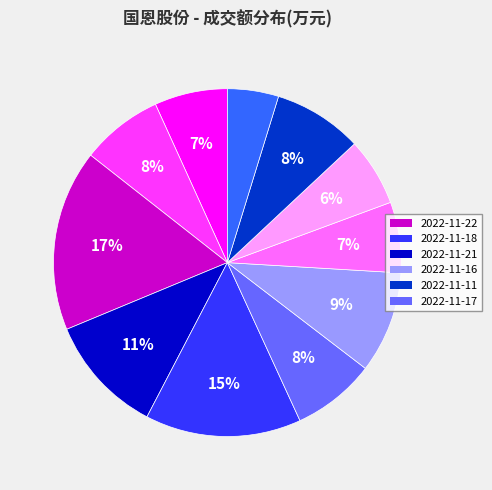

Is there a majority slice in this chart?

No